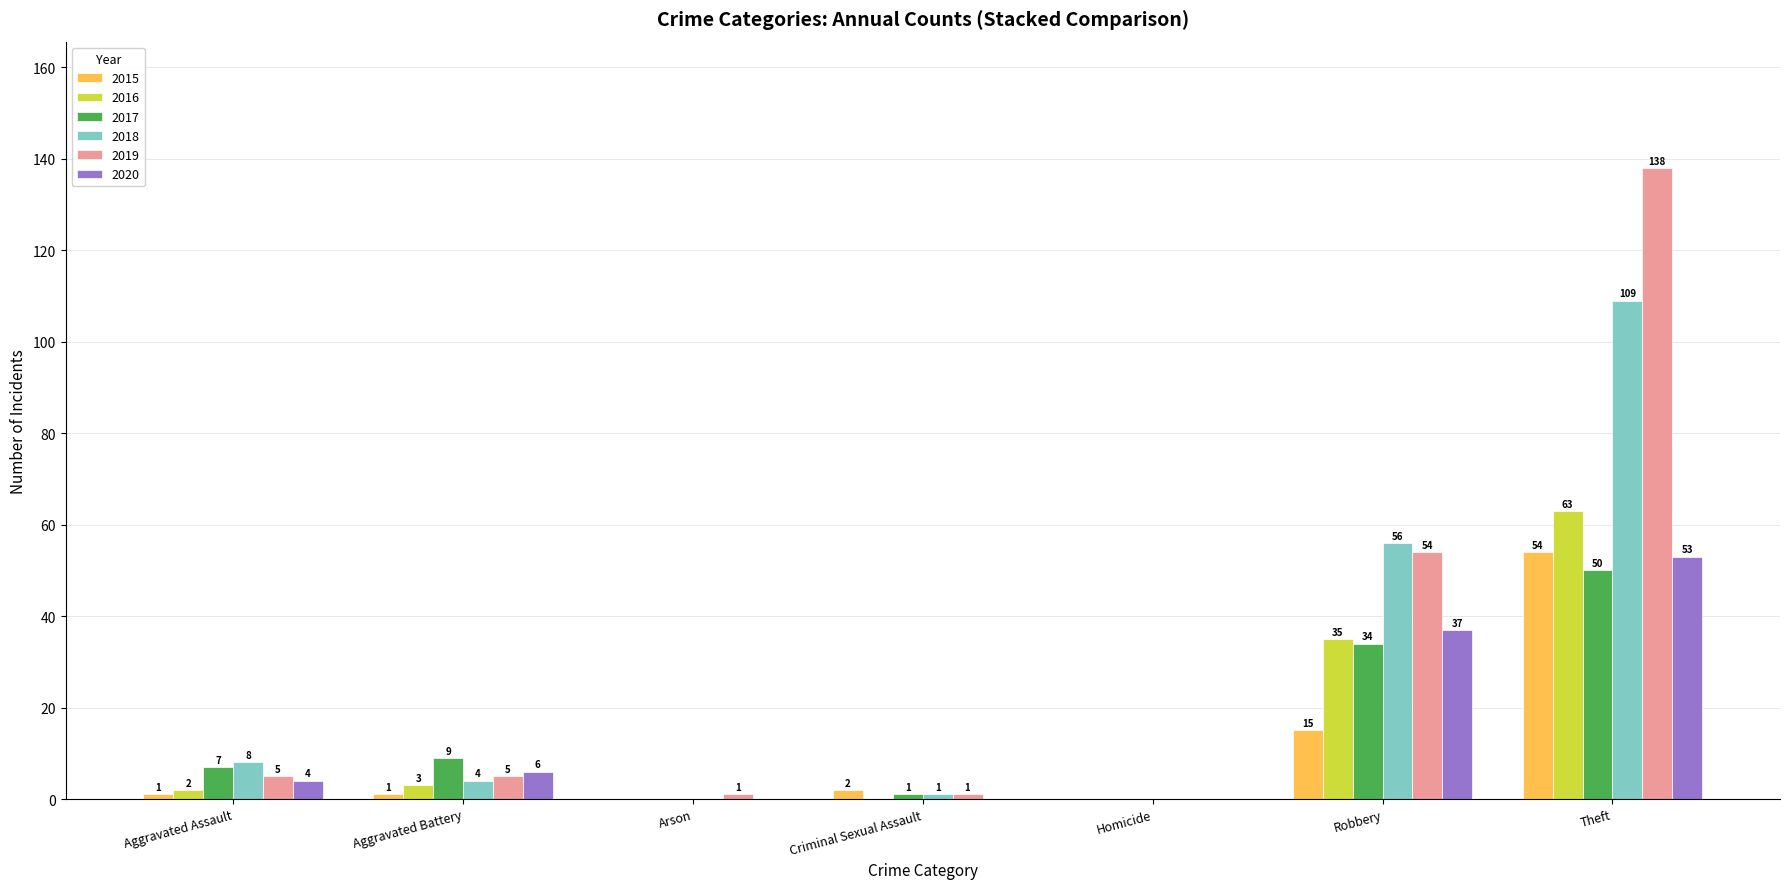

Reading left to right, extract all data points from this chart.

2015: Aggravated Assault=1	Aggravated Battery=1	Arson=0	Criminal Sexual Assault=2	Homicide=0	Robbery=15	Theft=54
2016: Aggravated Assault=2	Aggravated Battery=3	Arson=0	Criminal Sexual Assault=0	Homicide=0	Robbery=35	Theft=63
2017: Aggravated Assault=7	Aggravated Battery=9	Arson=0	Criminal Sexual Assault=1	Homicide=0	Robbery=34	Theft=50
2018: Aggravated Assault=8	Aggravated Battery=4	Arson=0	Criminal Sexual Assault=1	Homicide=0	Robbery=56	Theft=109
2019: Aggravated Assault=5	Aggravated Battery=5	Arson=1	Criminal Sexual Assault=1	Homicide=0	Robbery=54	Theft=138
2020: Aggravated Assault=4	Aggravated Battery=6	Arson=0	Criminal Sexual Assault=0	Homicide=0	Robbery=37	Theft=53